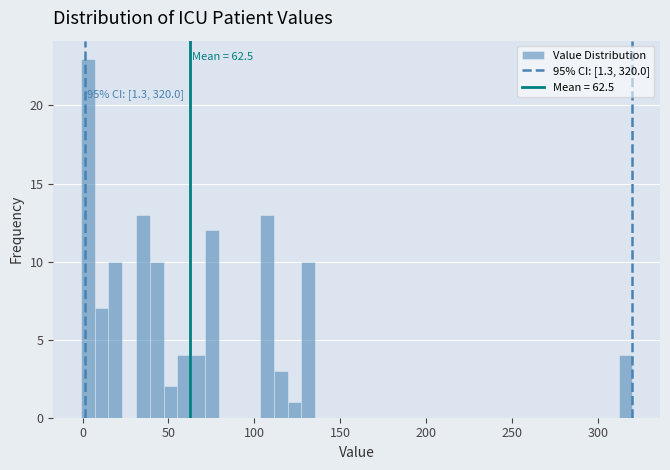

Around what value on the x-axis is the tallest bar? Give the approximate position of its centre, as read against the axis.

5